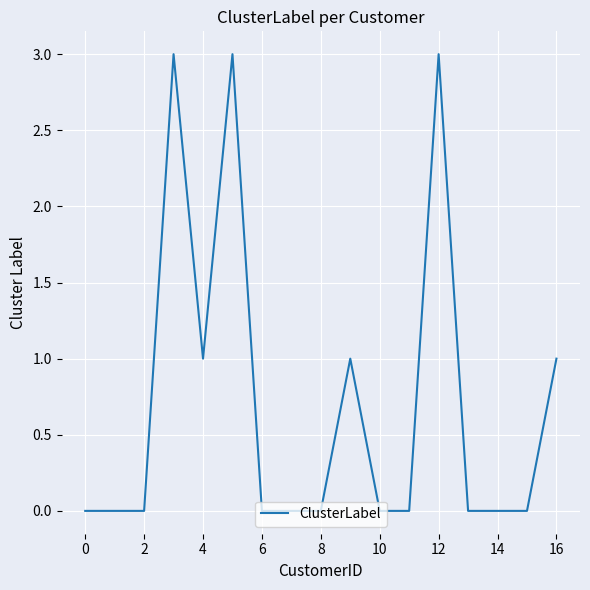

What is the maximum value shown in the chart?

3